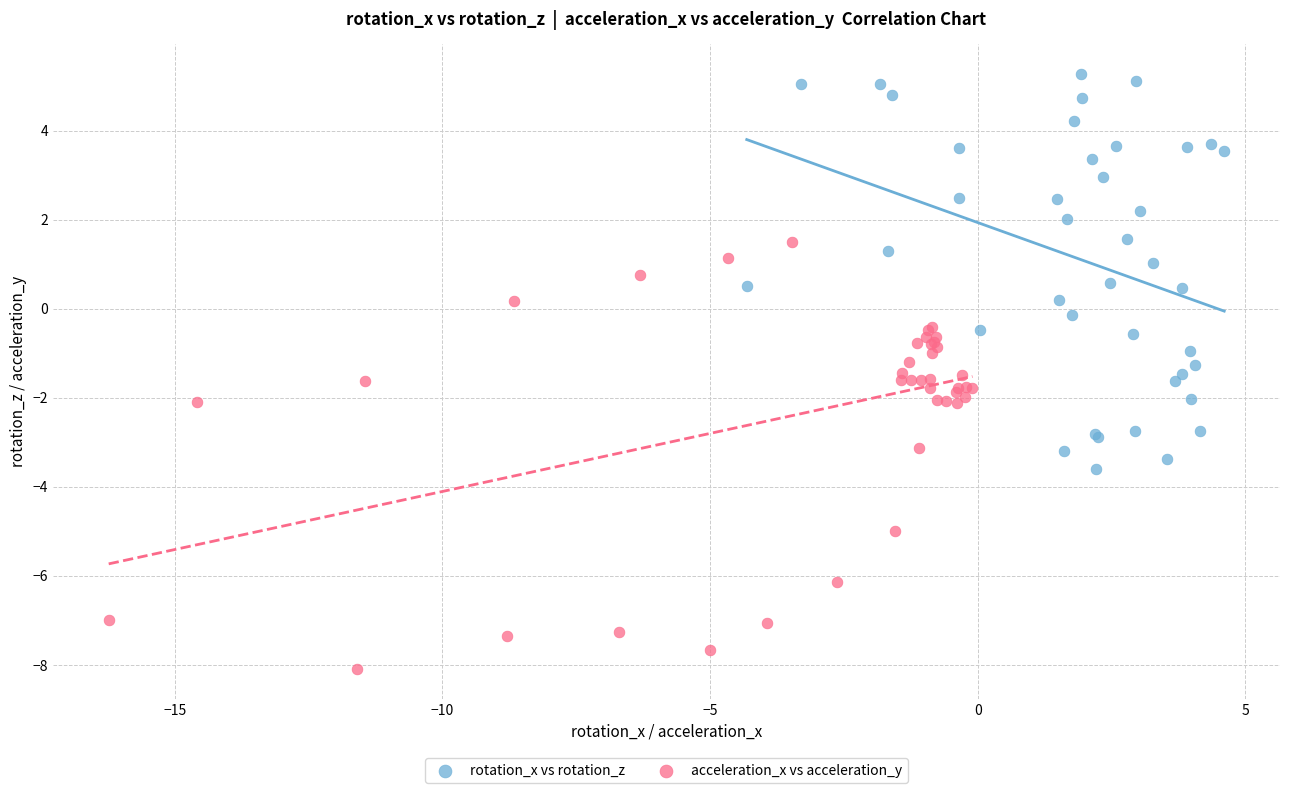

Which series contains the highest Y value?

rotation_x vs rotation_z